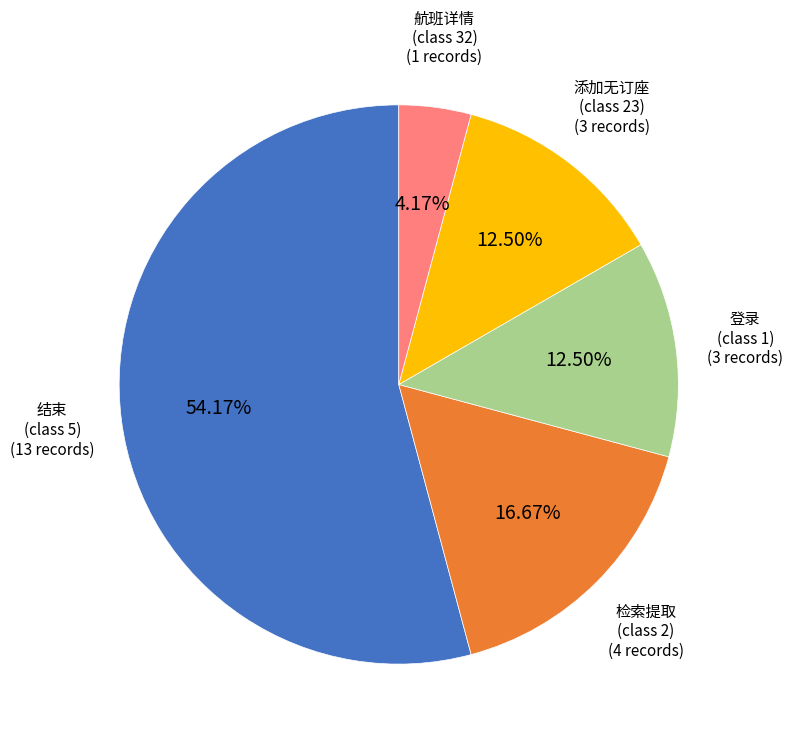

Combined, do 添加无订座 (class 23) and 检索提取 (class 2) account for over 50%?

No